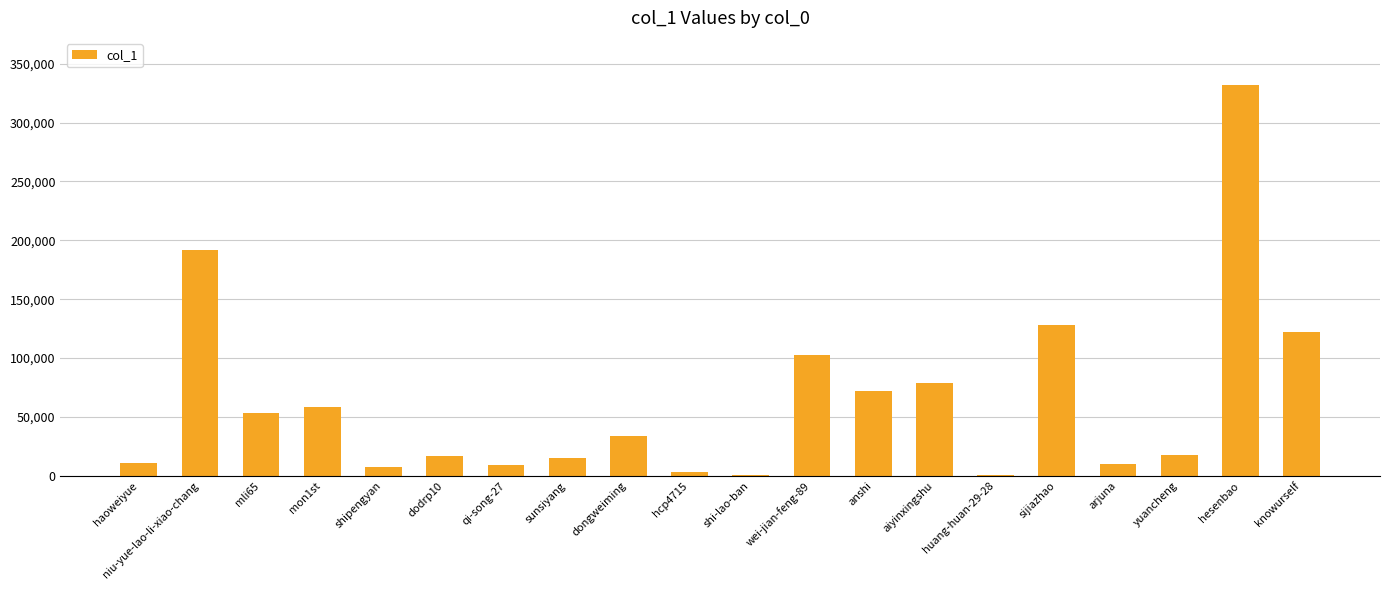

What is the maximum value shown in the chart?

332029